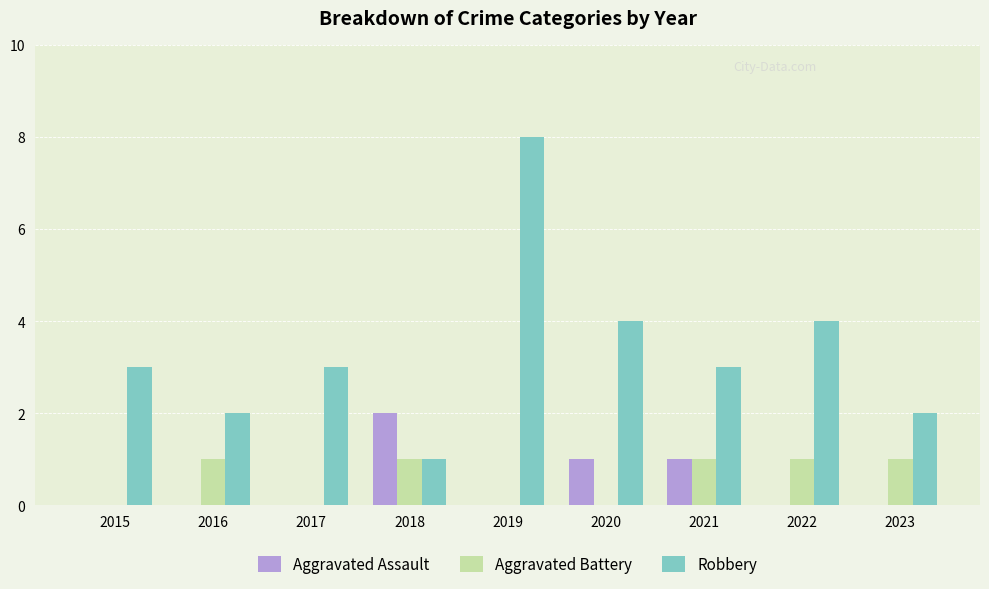

What value does the Robbery series have at 2019?

8